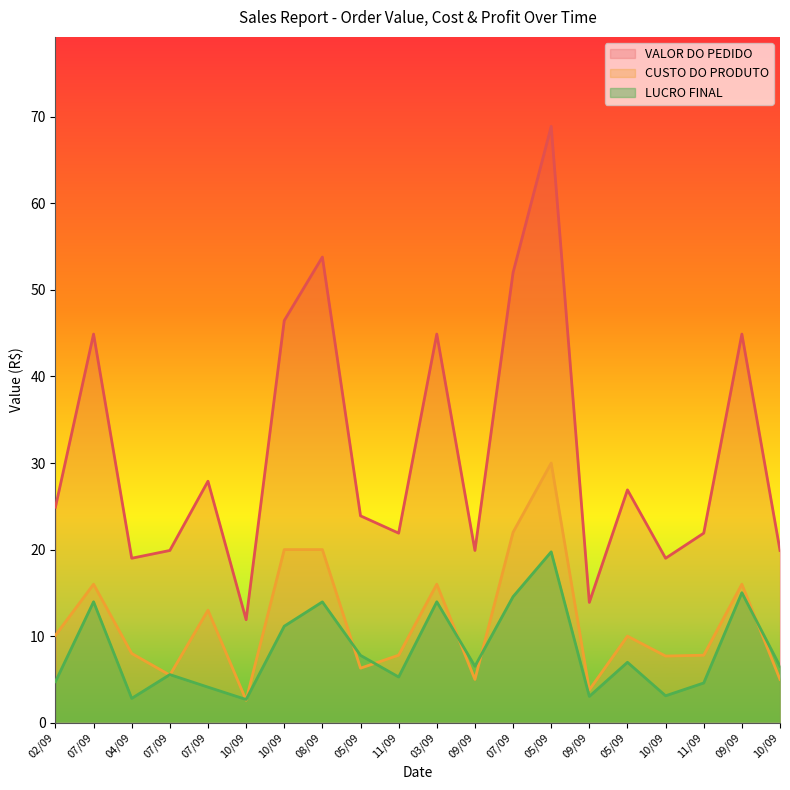

What is the difference between the VALOR DO PEDIDO values at 07/09 and 05/09?

16.9